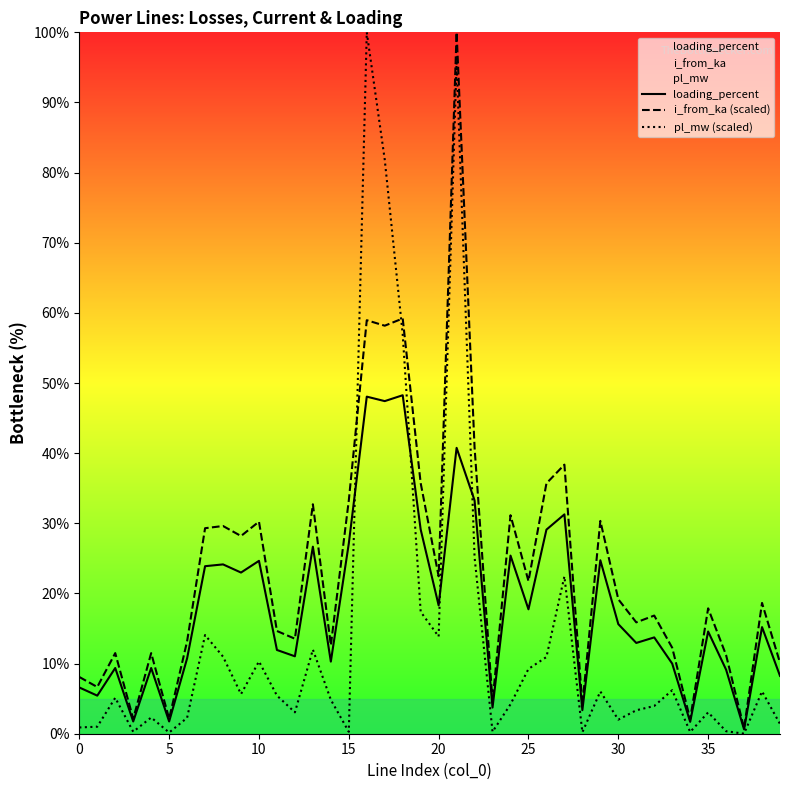

What is the greatest value displayed?

100.0